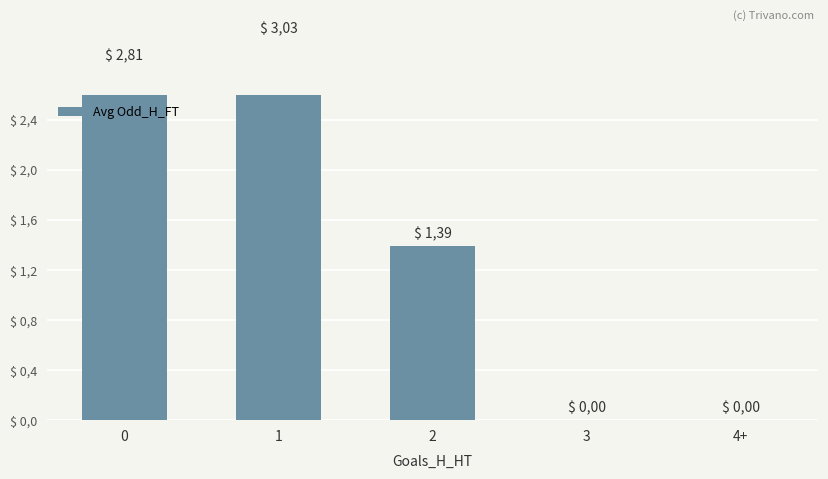

Count the number of categories in the chart.

5